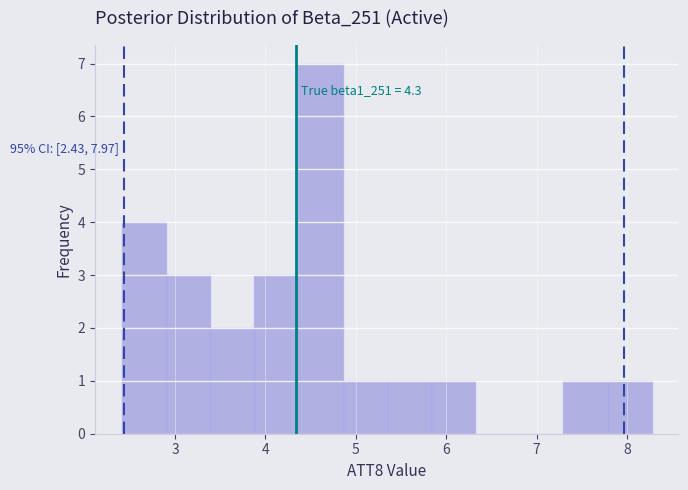

Over which range of the x-axis is the bar tallest?

4.4 to 4.9